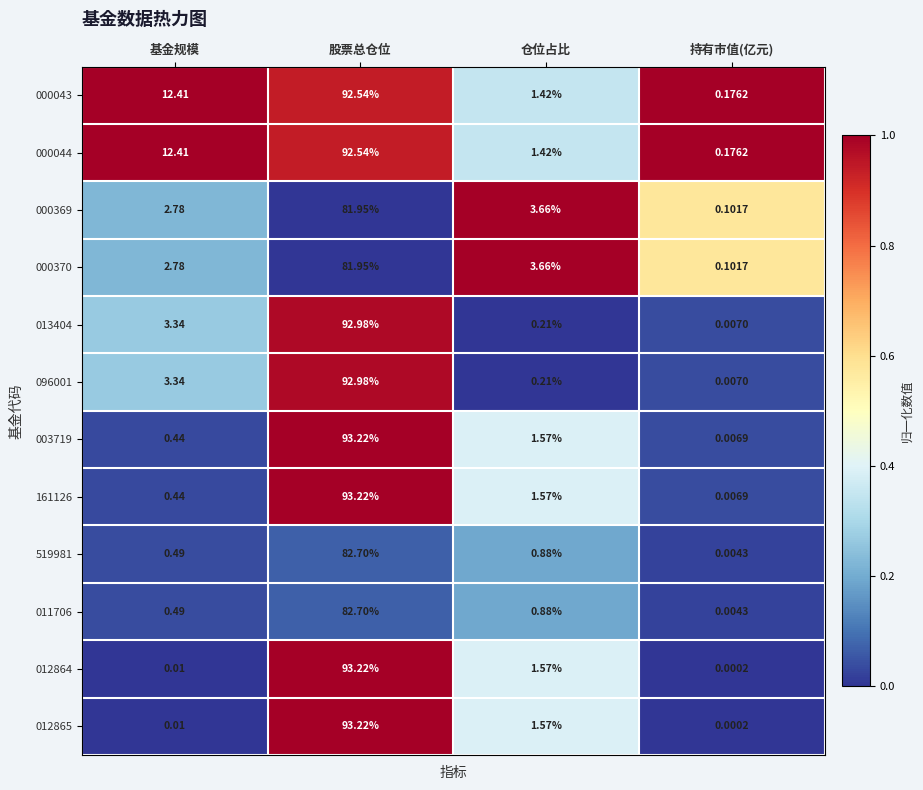

At which category is the sum across all series the highest?

股票总仓位